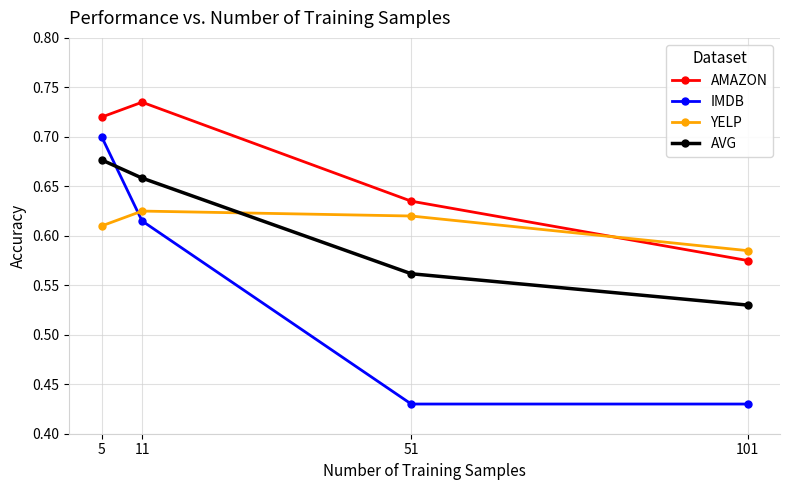

Where is YELP nearest to the value 0?

101